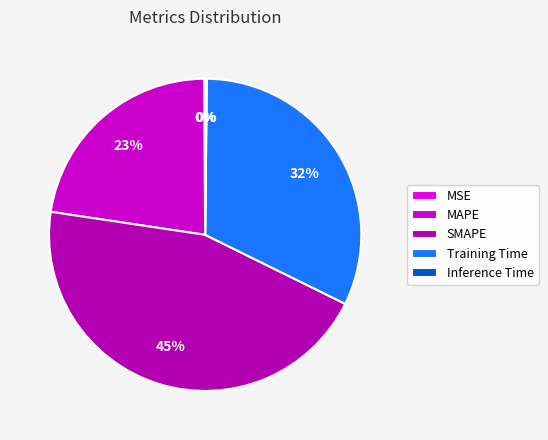

Combined, what portion of the pie is Inference Time and MSE?

0.3%